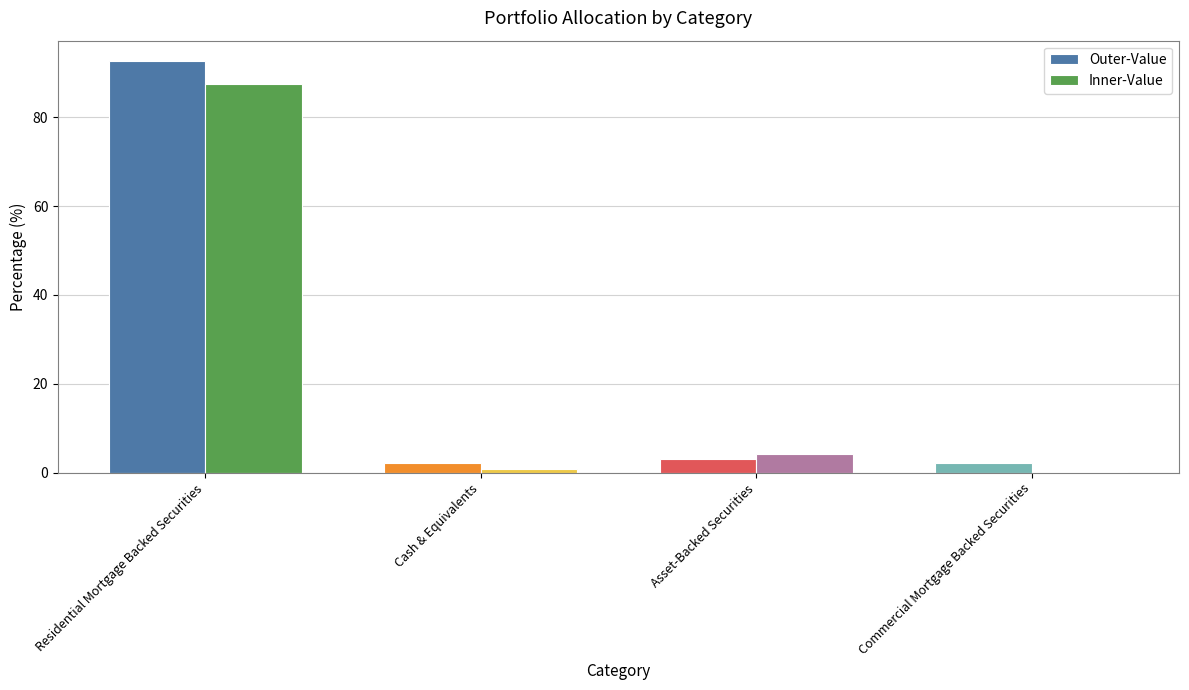

What is the sum of all Inner-Value values?

92.6